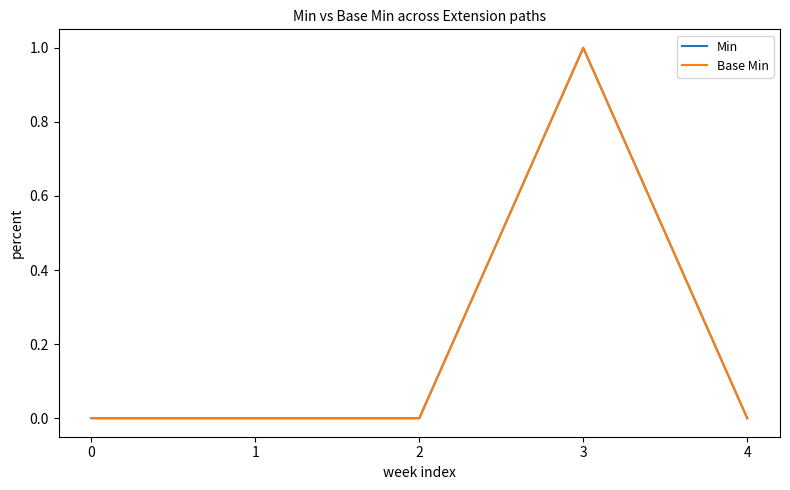

Does the chart display data point markers on the line(s)?

No